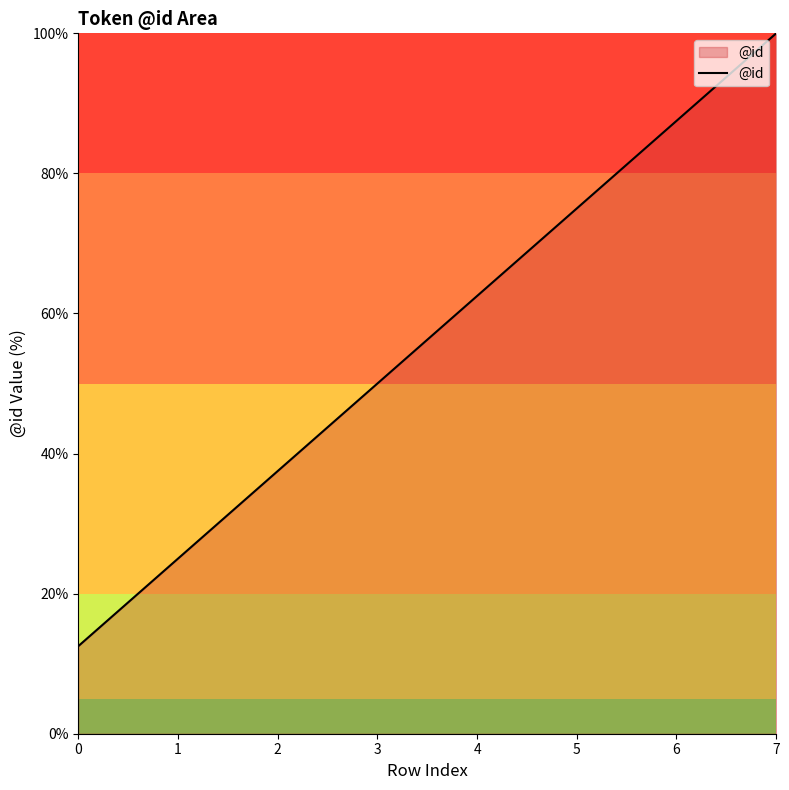

Reading left to right, list all the values displayed in this chart.

0=12.5	1=25.0	2=37.5	3=50.0	4=62.5	5=75.0	6=87.5	7=100.0